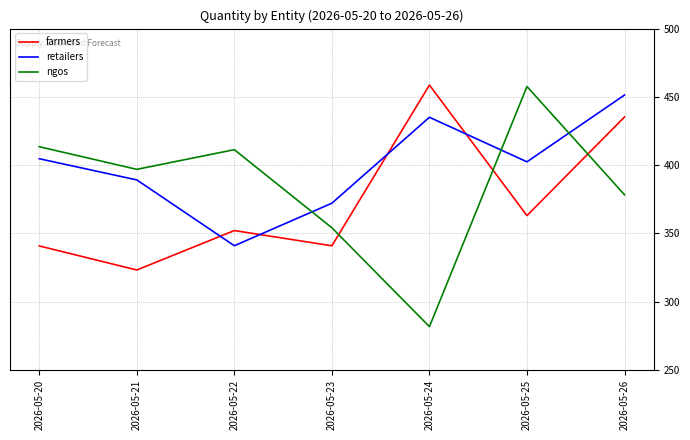

Rank the series by their average value, from lowest to highest.

farmers, ngos, retailers